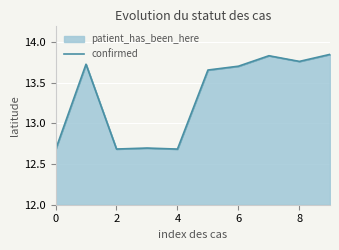

Reading left to right, what are all the values shown in this chart?

12.7	13.7	12.7	12.7	12.7	13.7	13.7	13.8	13.8	13.8